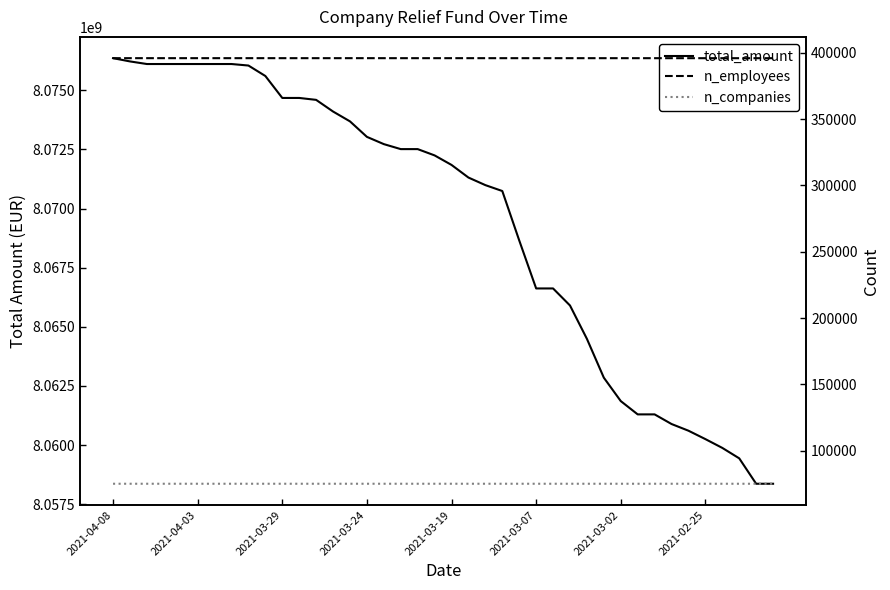

Between 21 and 39, which series saw the biggest shift?

total_amount